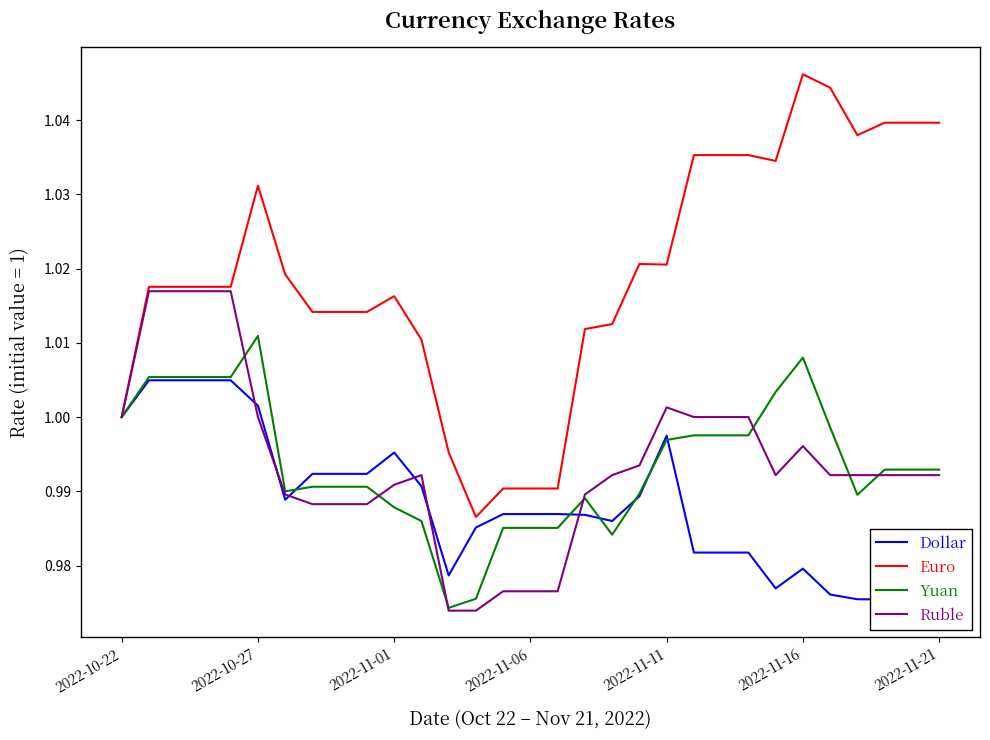

How many data points in Euro are above 1?

25